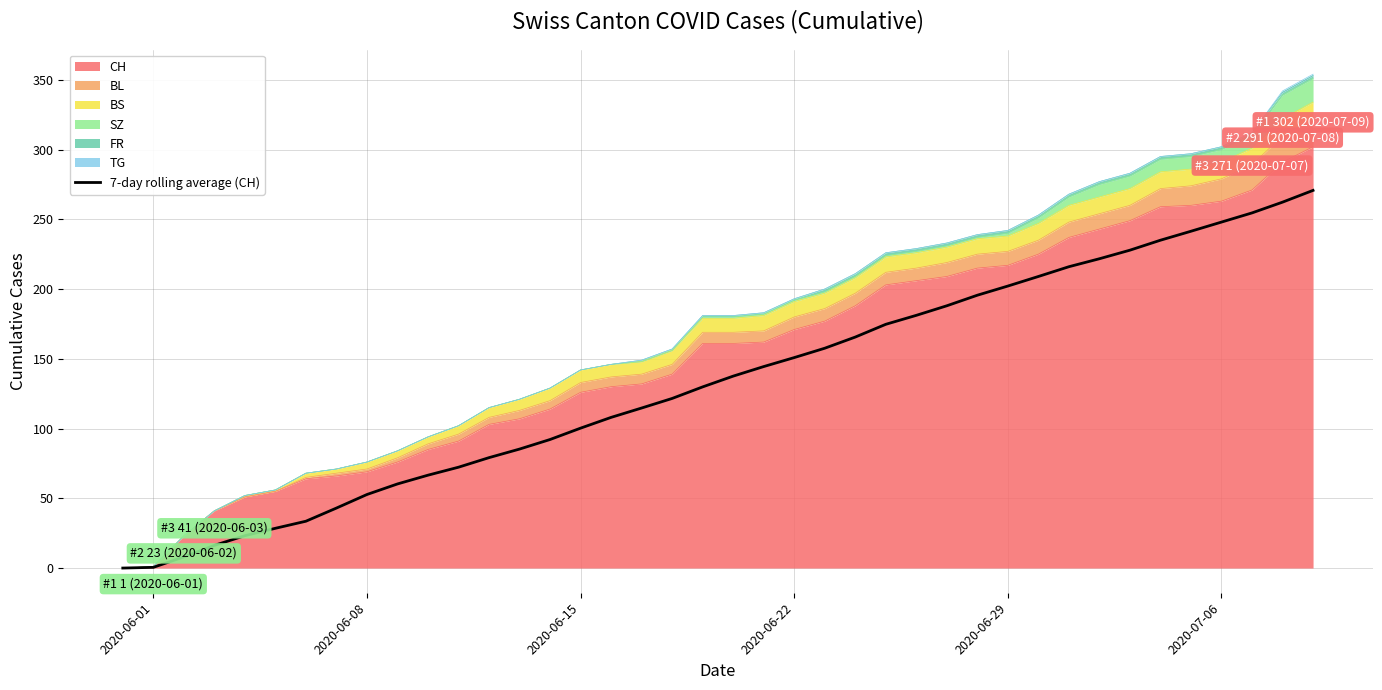

What is the value of the 9th point from the left?

52.7